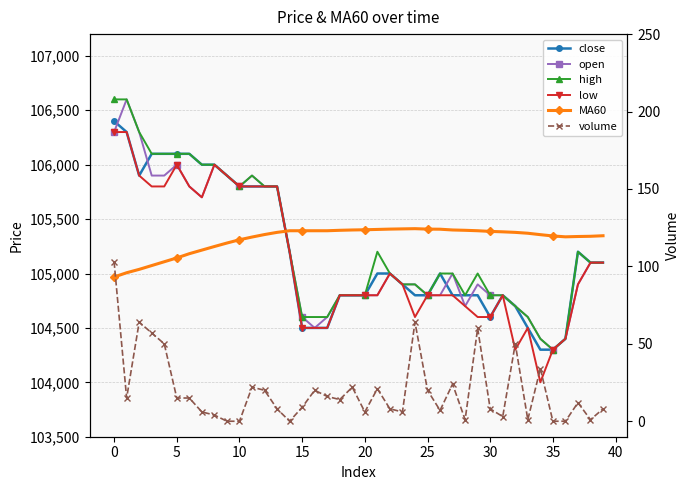

What is the average value of the high series?

105262